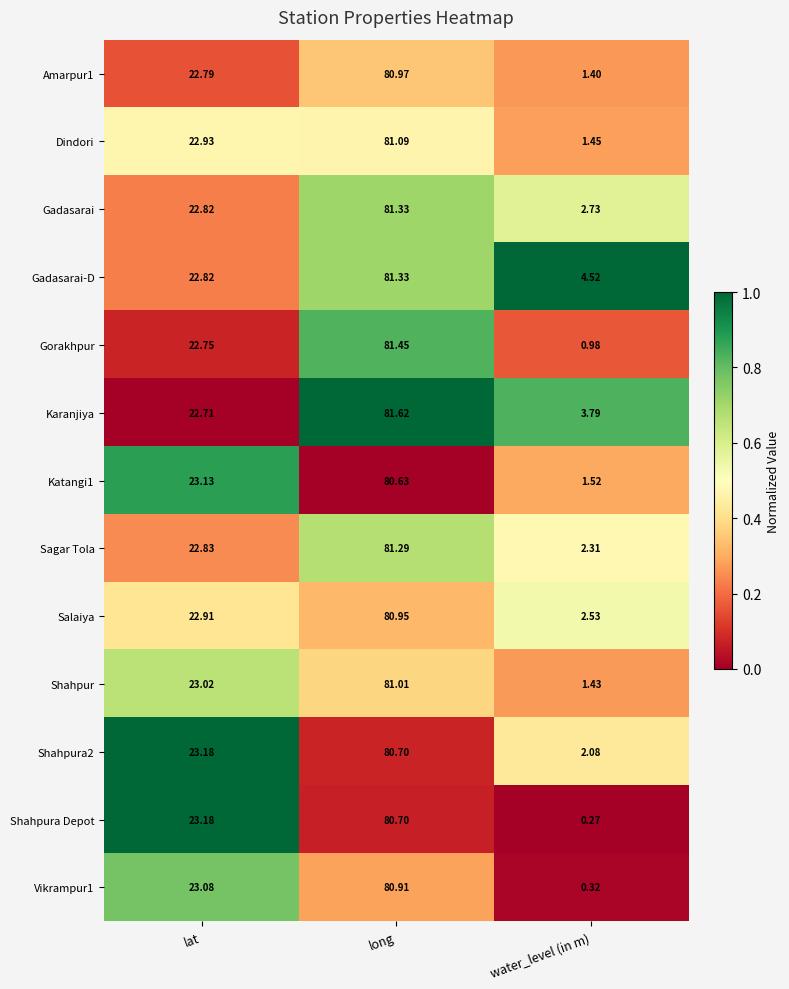

At which category is the sum across all series the highest?

long